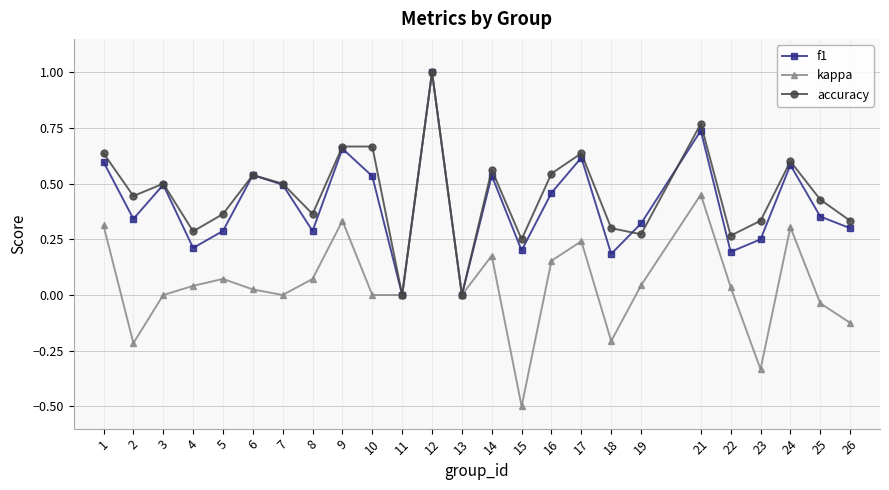

What is the difference between the second highest and minimum values in the kappa series?

1.0